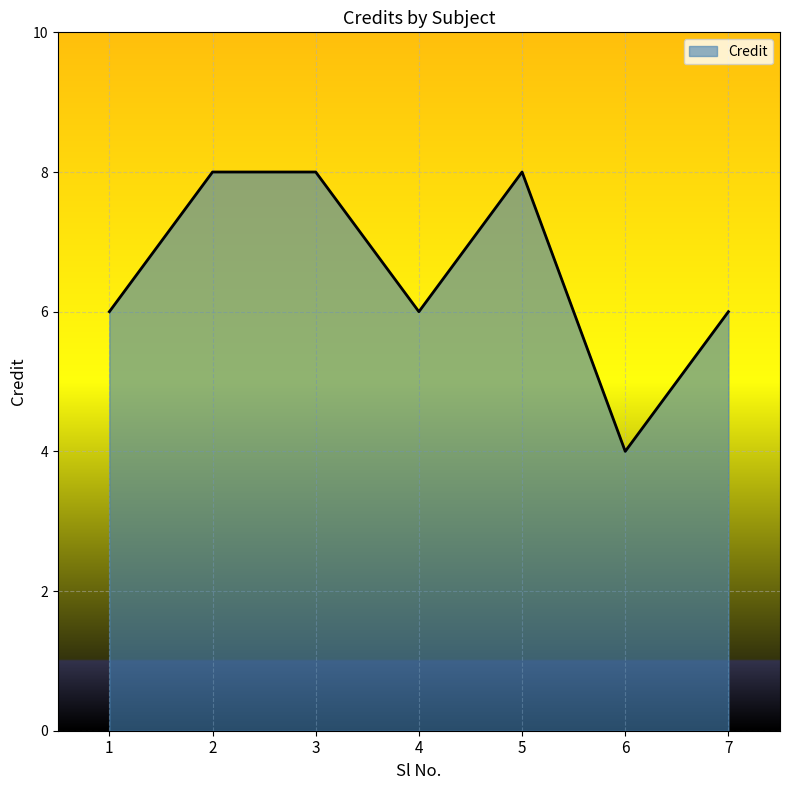

What is the change in value from 1 to 3?

+2